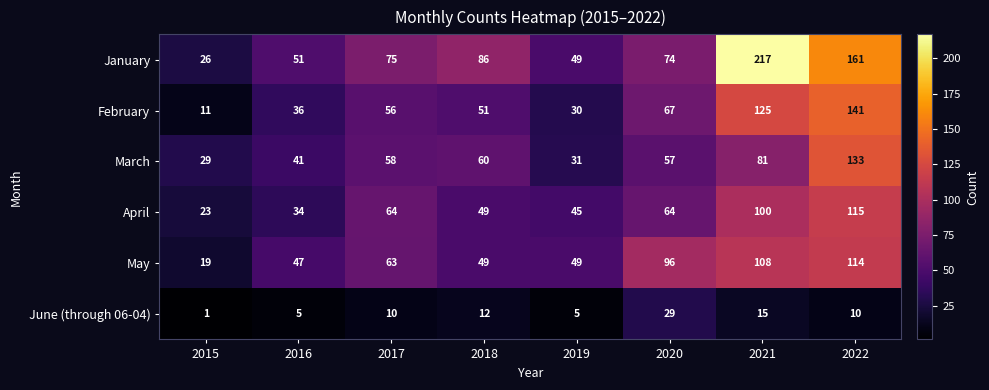

How many data points in June (through 06-04) are less than 10?

3